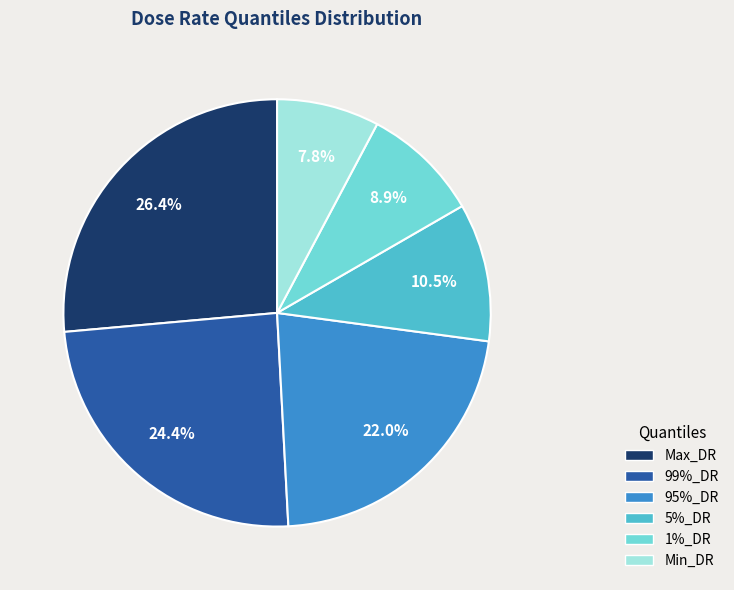

To the nearest percent, what percentage of the pie is 95%_DR?

22%